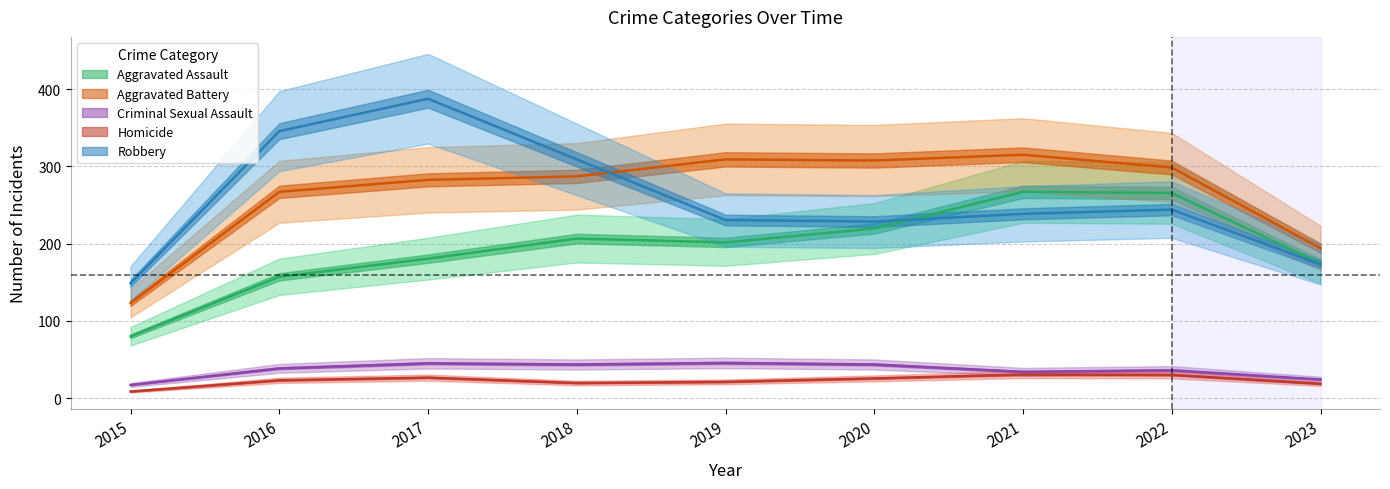

True or false: Aggravated Assault has more than 2 interior local peaks.

False